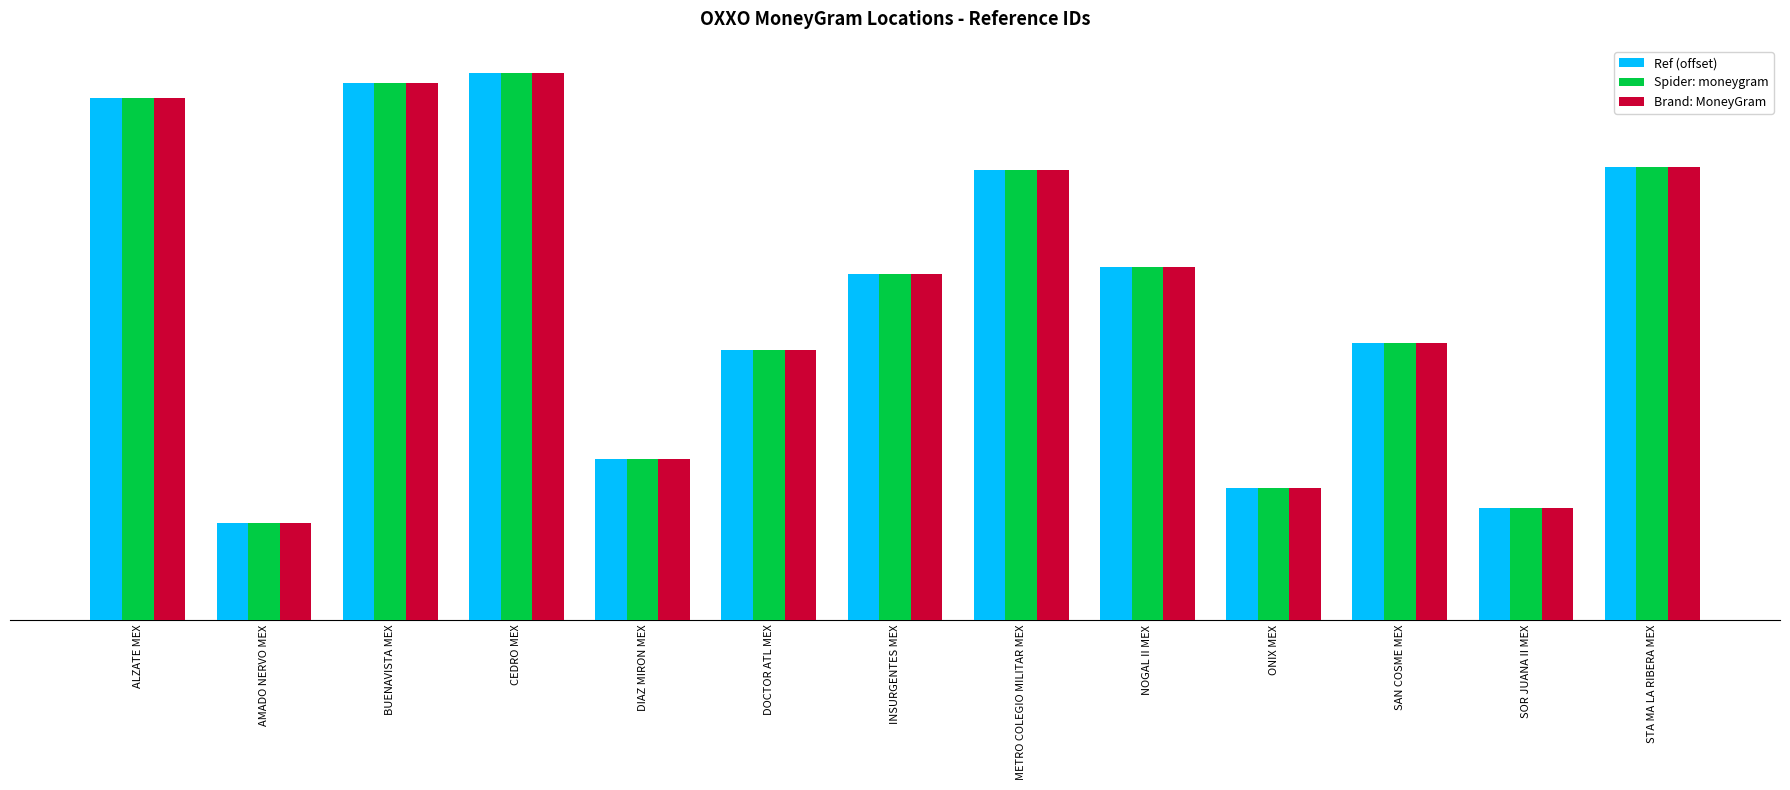

Does the chart contain any negative values?

No